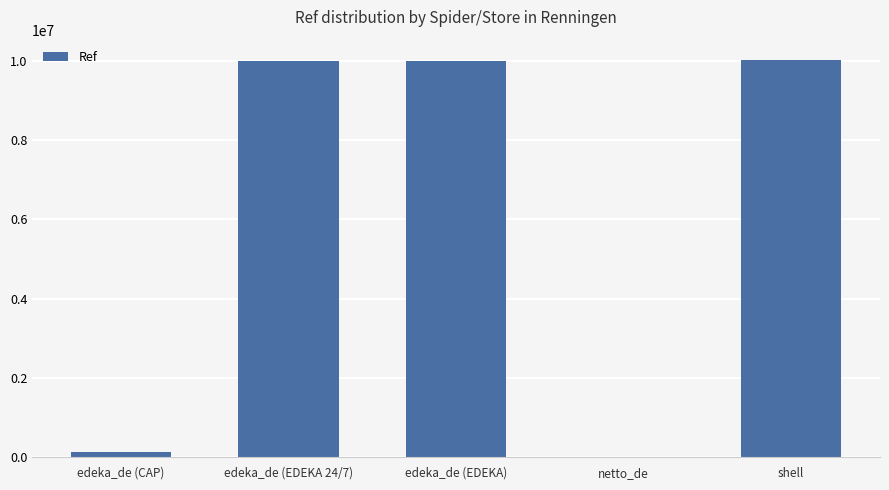

What is the sum of all values?

30162753